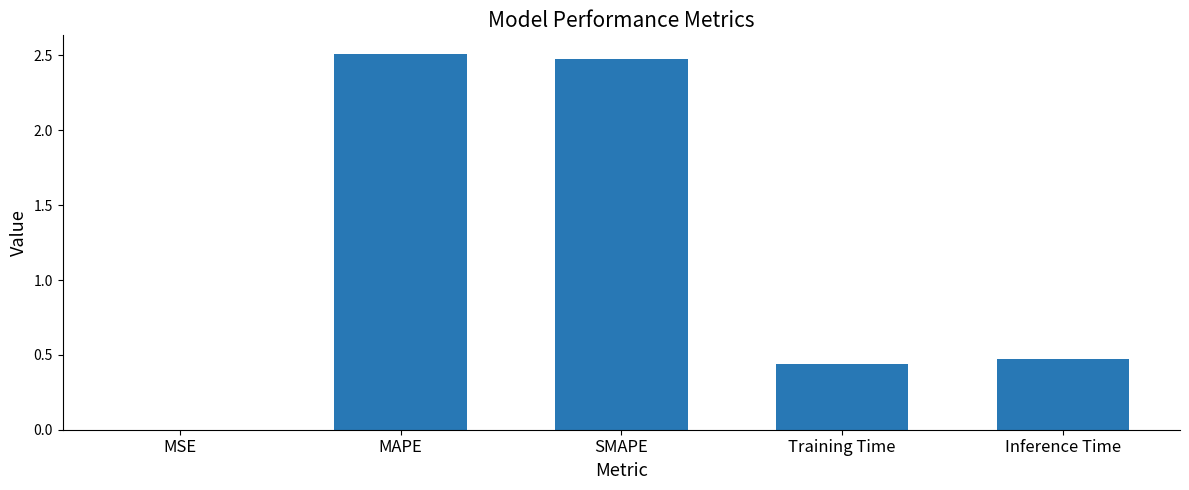

What is the greatest value displayed?

2.5